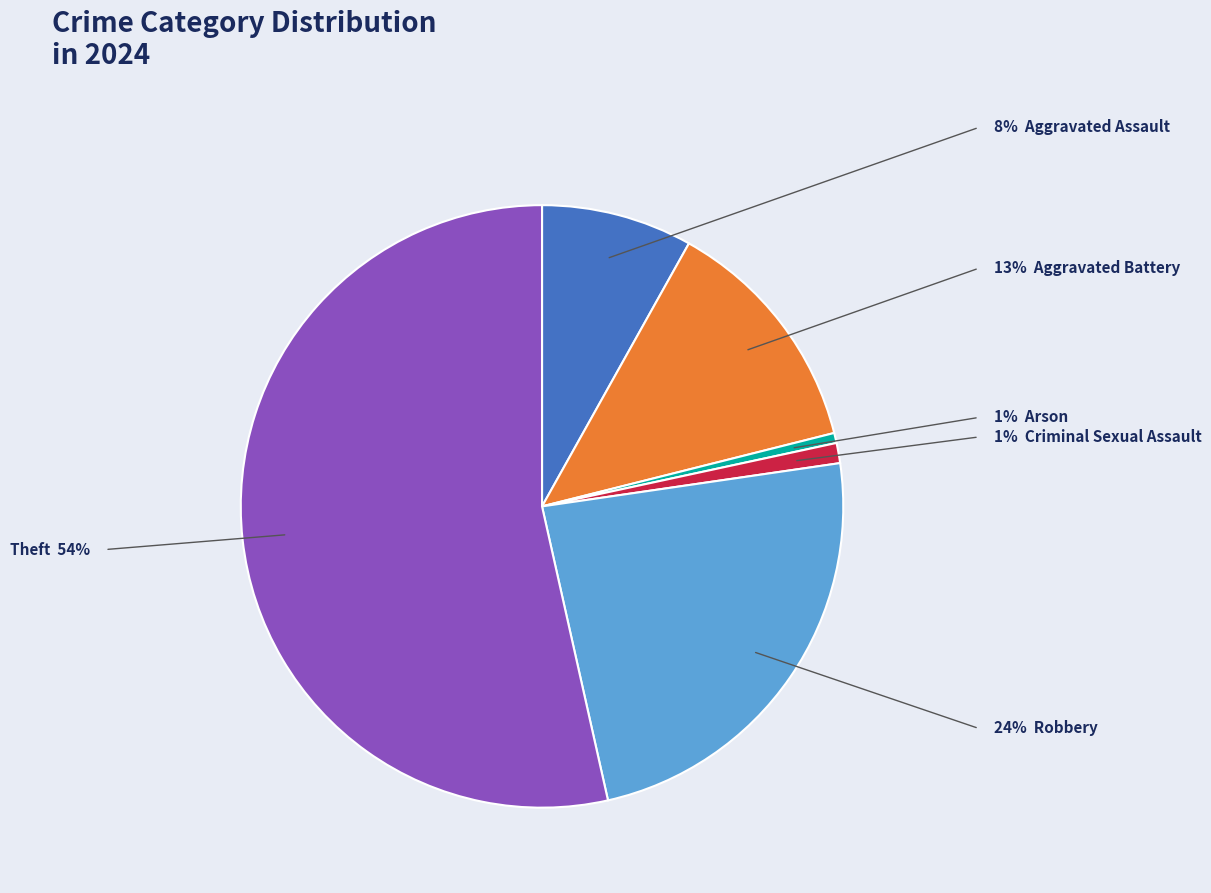

Is there a majority slice in this chart?

Yes